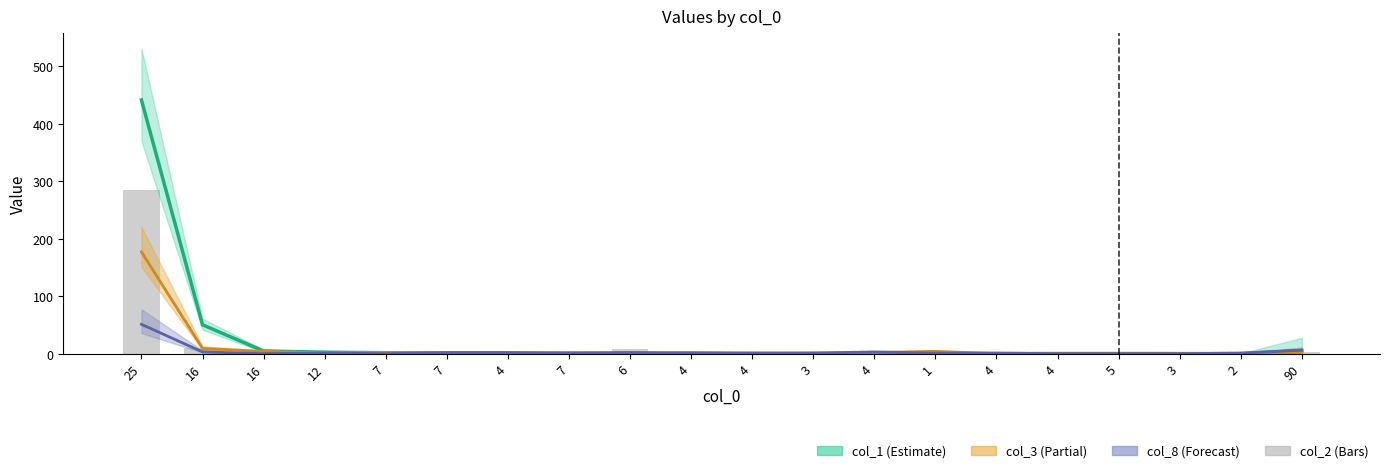

At which label does col_2 first exceed 1?

25